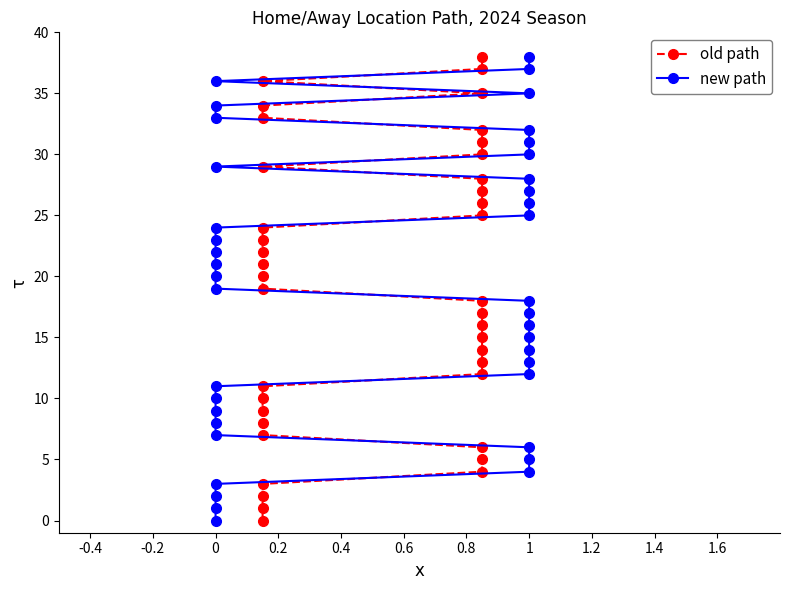

How many values in the new path series are below 19?

19